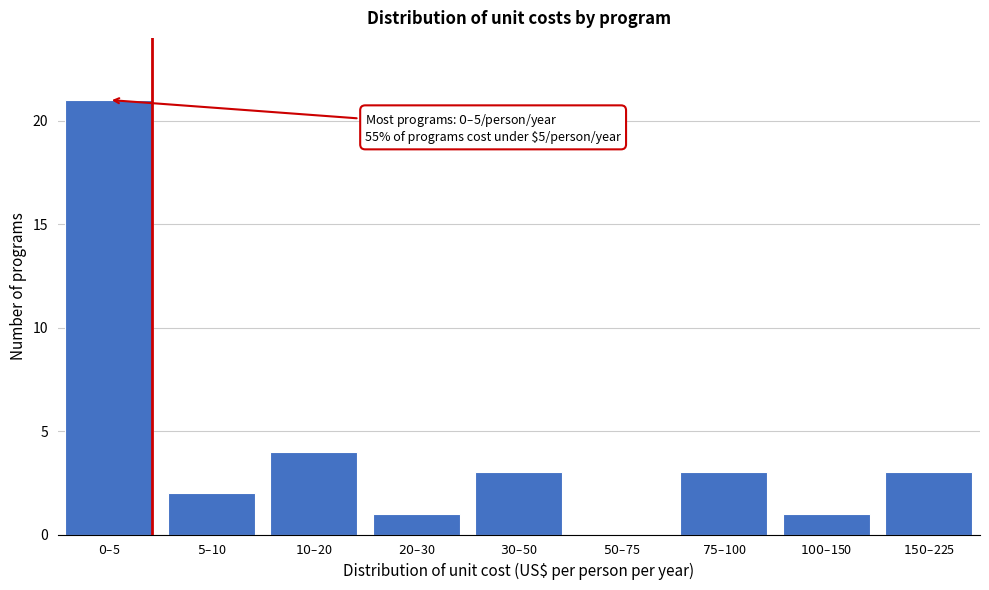

What is the sum of all values?

38